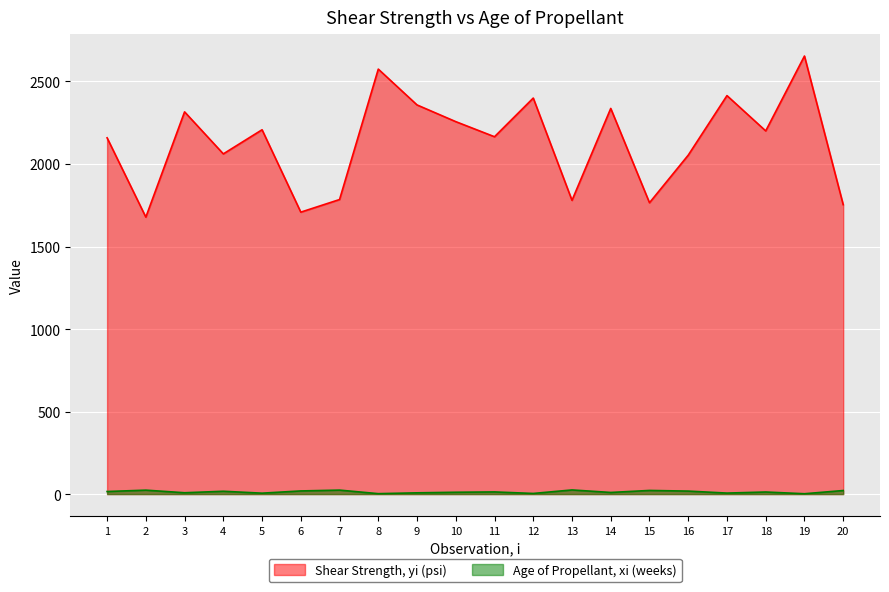

Read the Shear Strength, yi (psi) value at 6.

1708.3